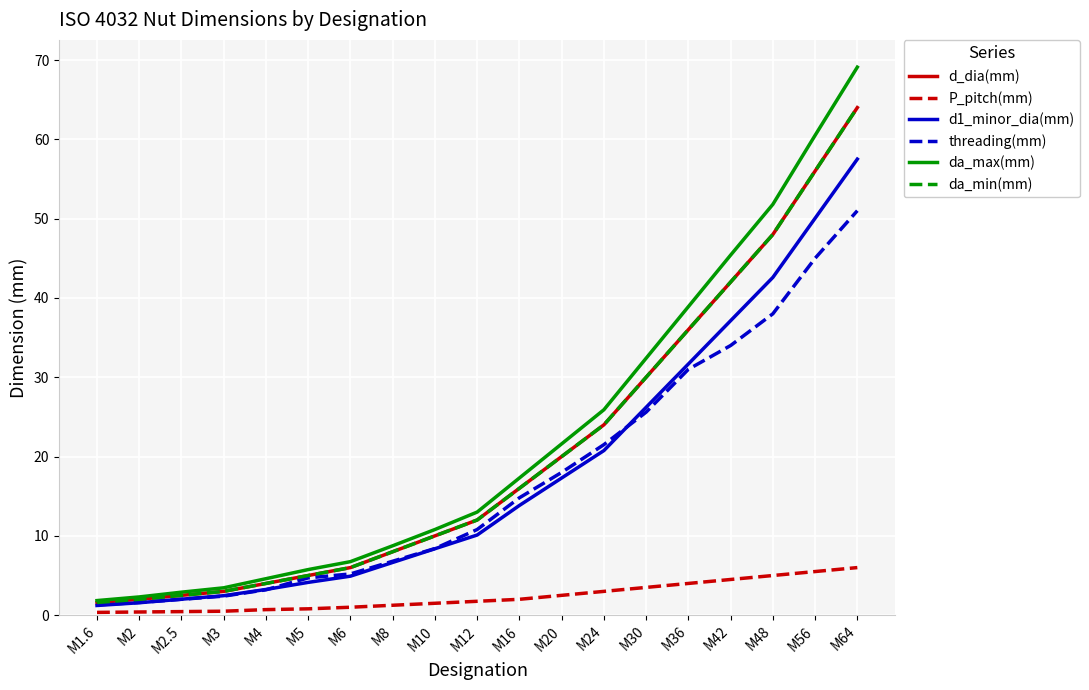

Does the chart have visible grid lines?

Yes